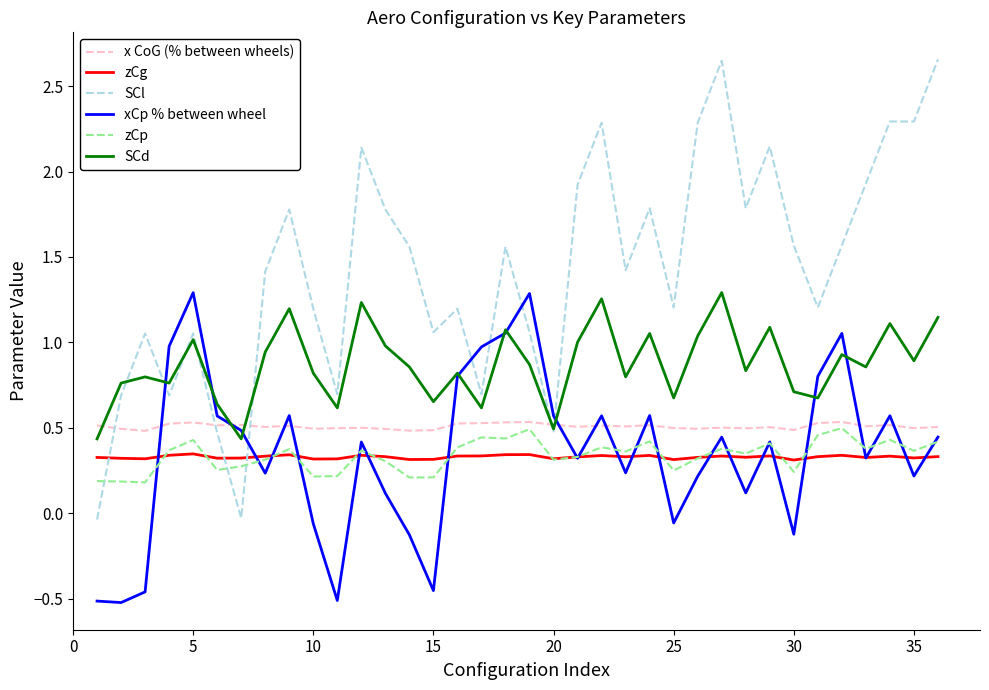

After their last crossing, which series has the higher values: SCl or SCd?

SCl